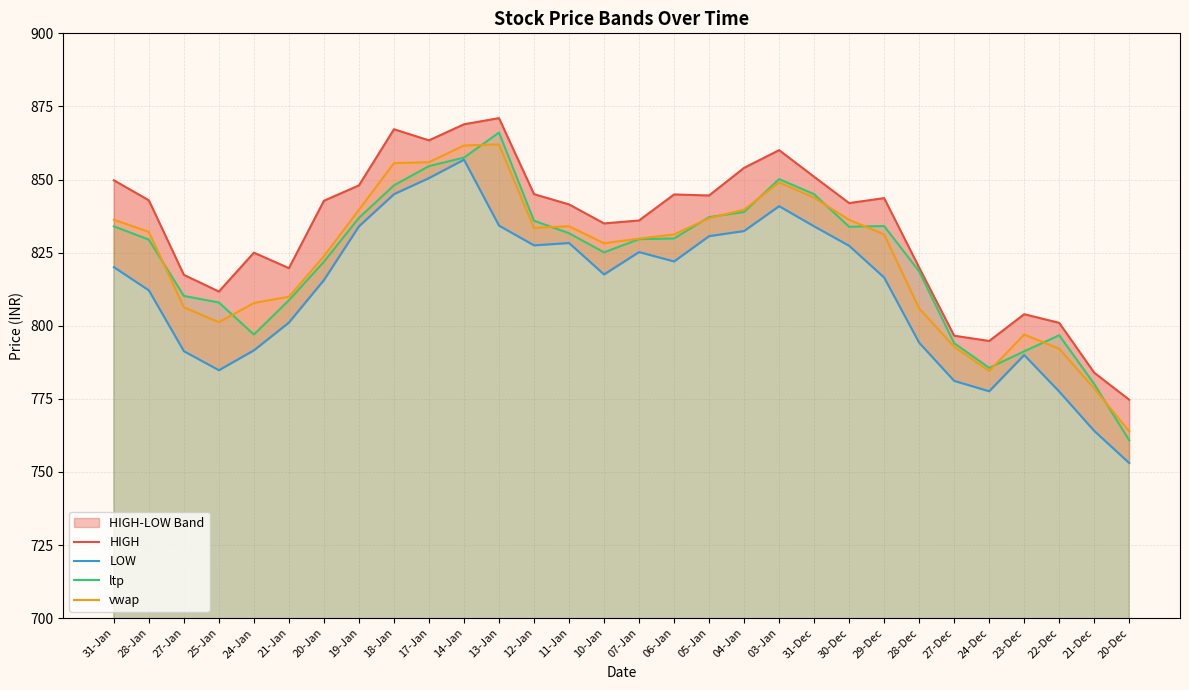

At which label does vwap first exceed 831?

31-Jan